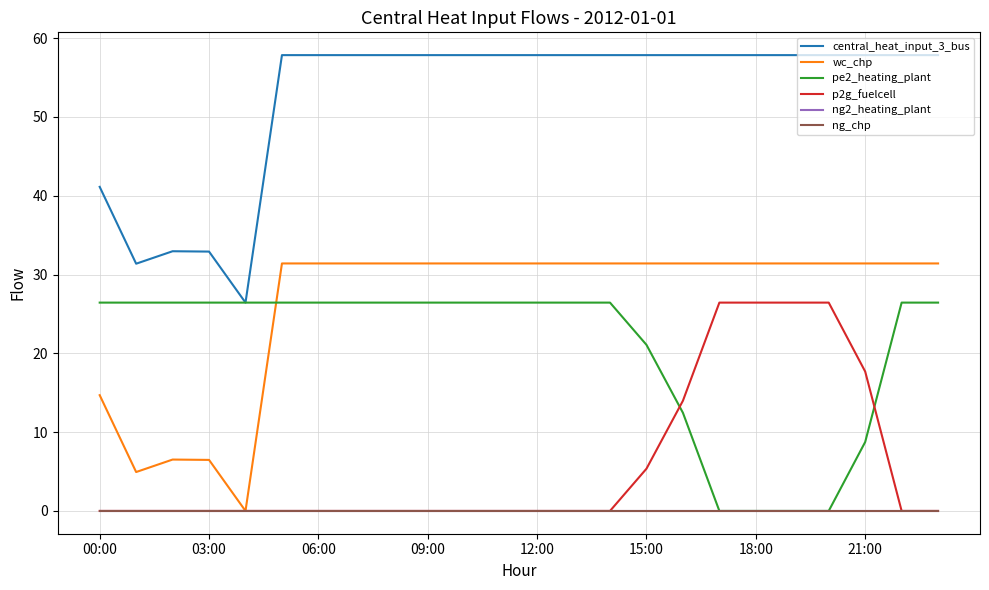

At how many categories does at least one series exceed 53?

19